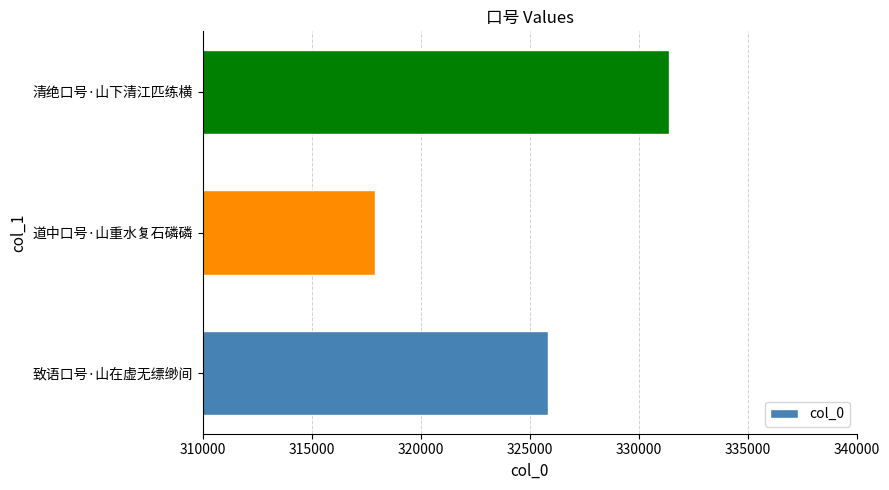

How many data points are less than 325851?

1